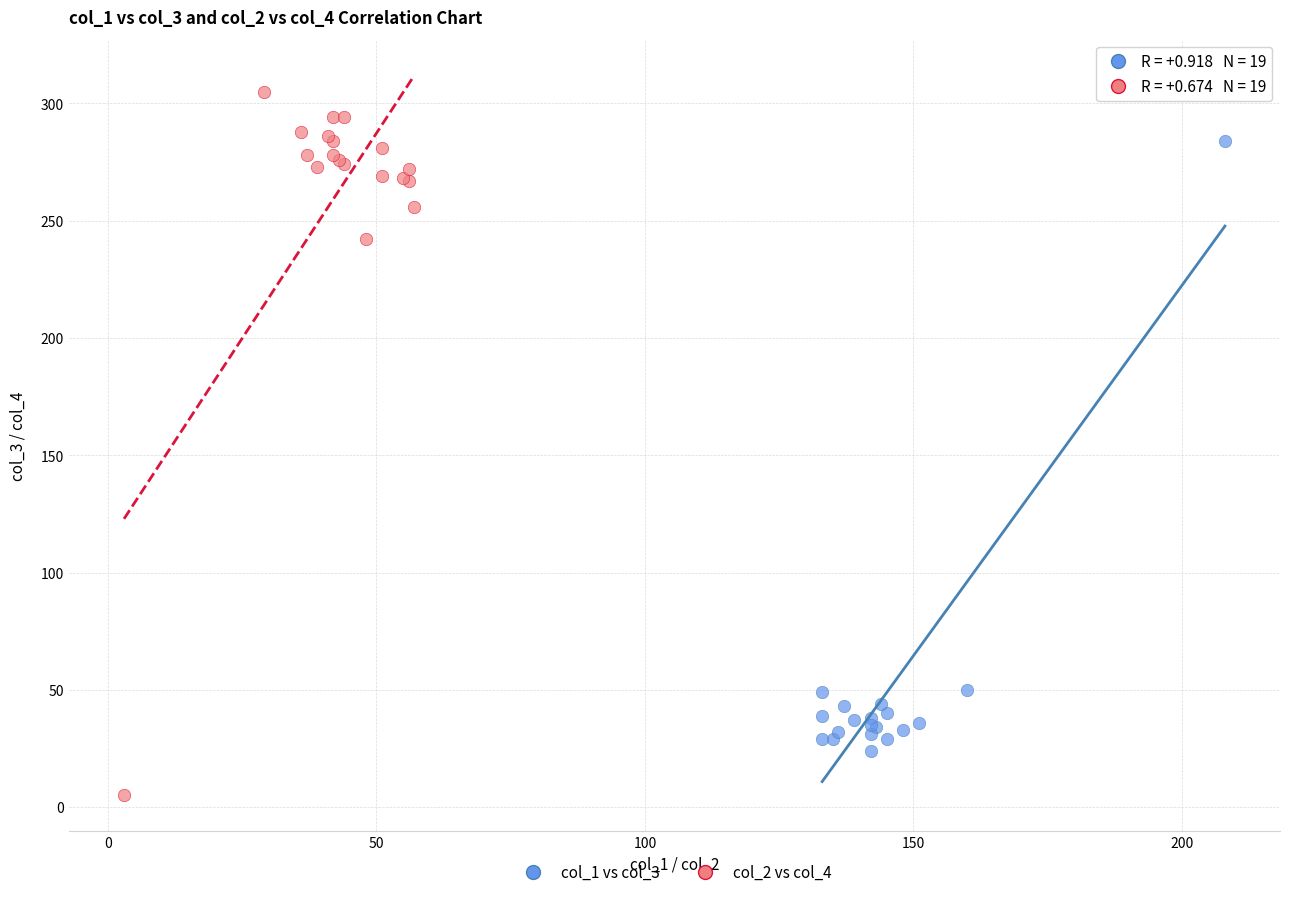

Which series has the widest spread of Y values?

col_2 vs col_4